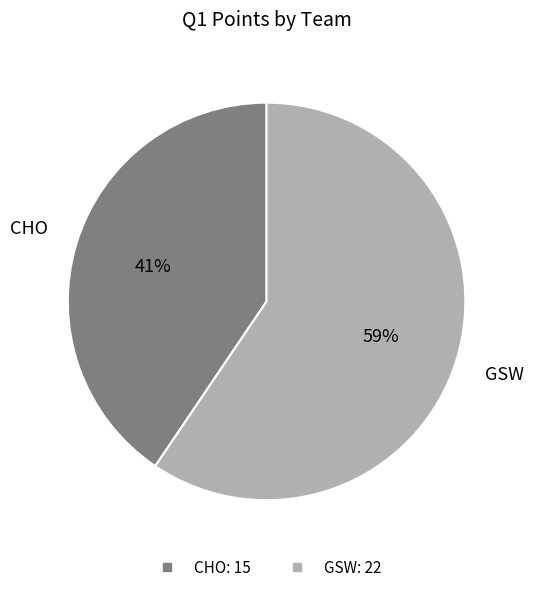

True or false: CHO accounts for 41% of the total.

True